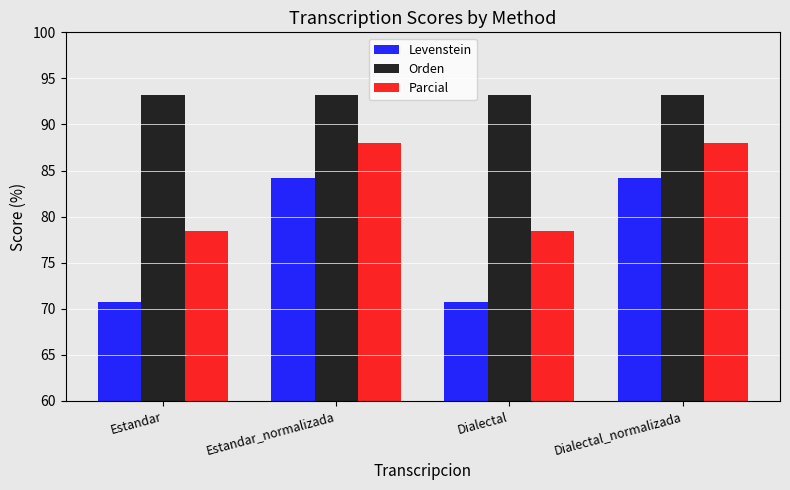

Which series has the widest spread of values?

Levenstein